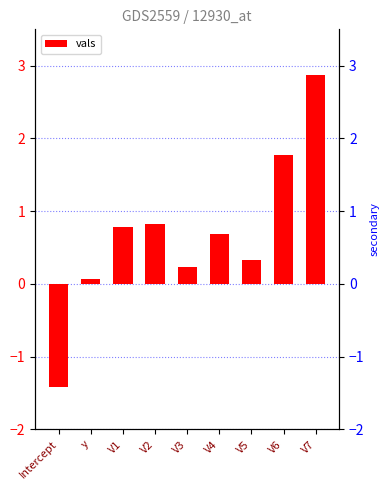

What value does the data have at V4?

0.7